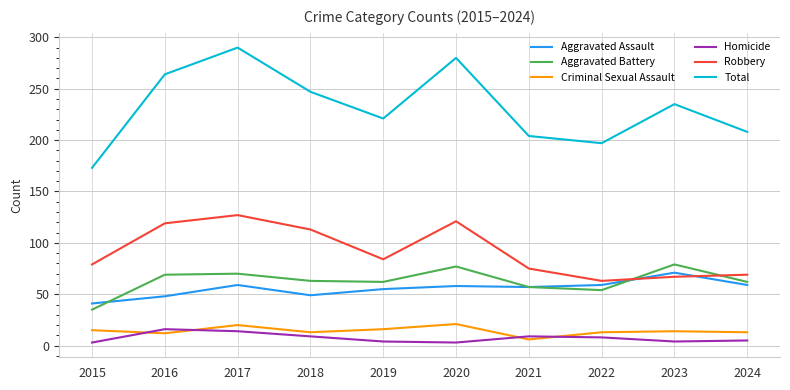

Where does the Aggravated Assault series first go above 58?

2017